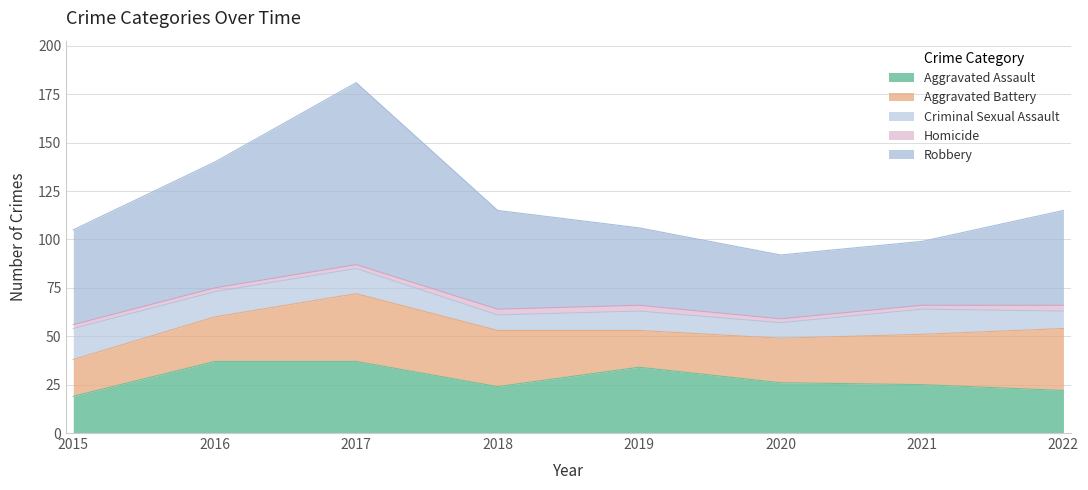

Does the chart display data point markers on the line(s)?

No